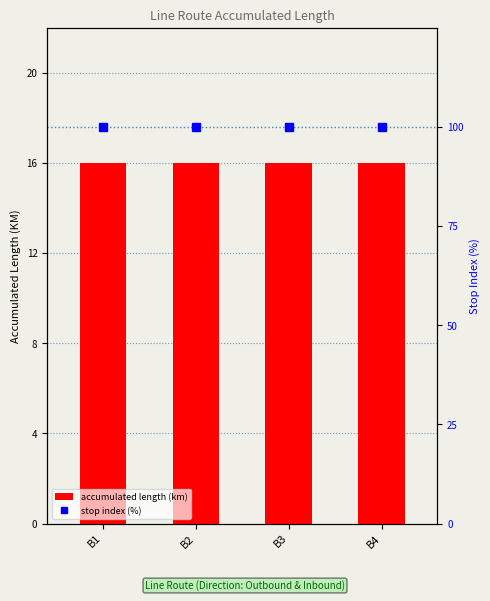

The value of accumulated length (km) at B3 is 16. True or false?

True